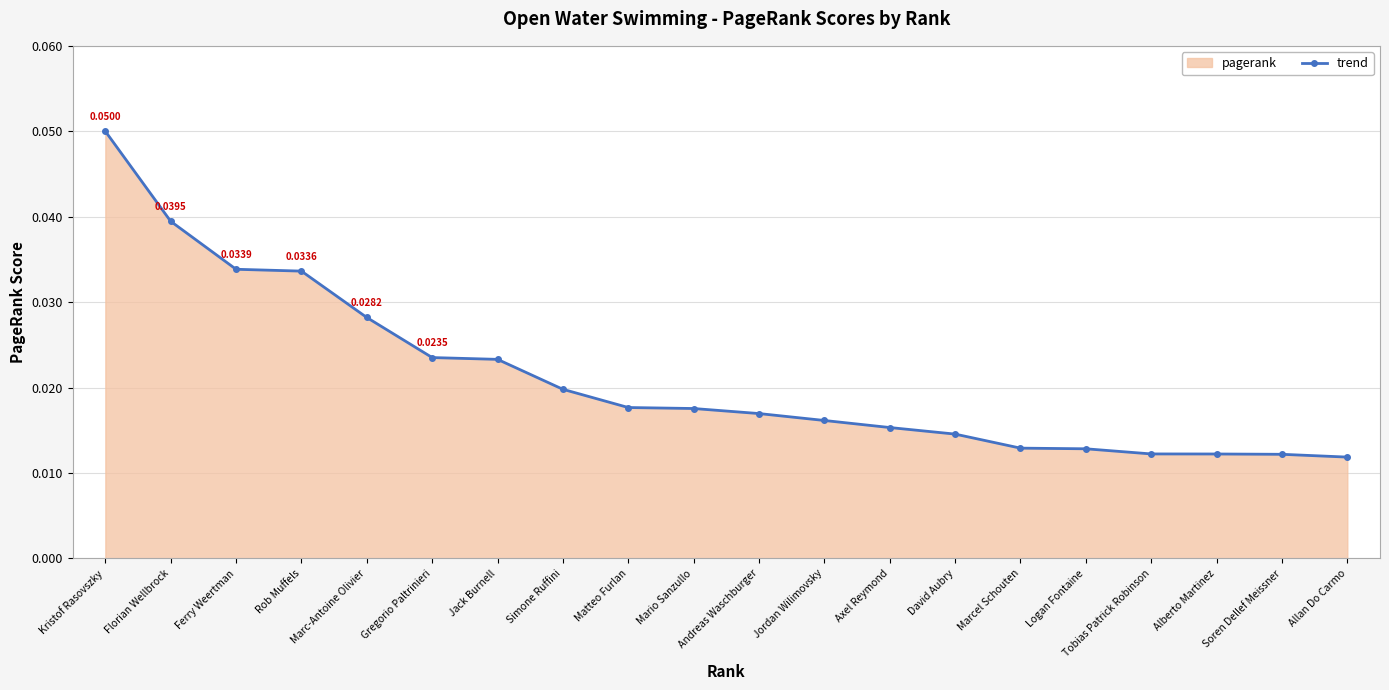

Reading left to right, list all the values displayed in this chart.

0.1	0.0	0.0	0.0	0.0	0.0	0.0	0.0	0.0	0.0	0.0	0.0	0.0	0.0	0.0	0.0	0.0	0.0	0.0	0.0